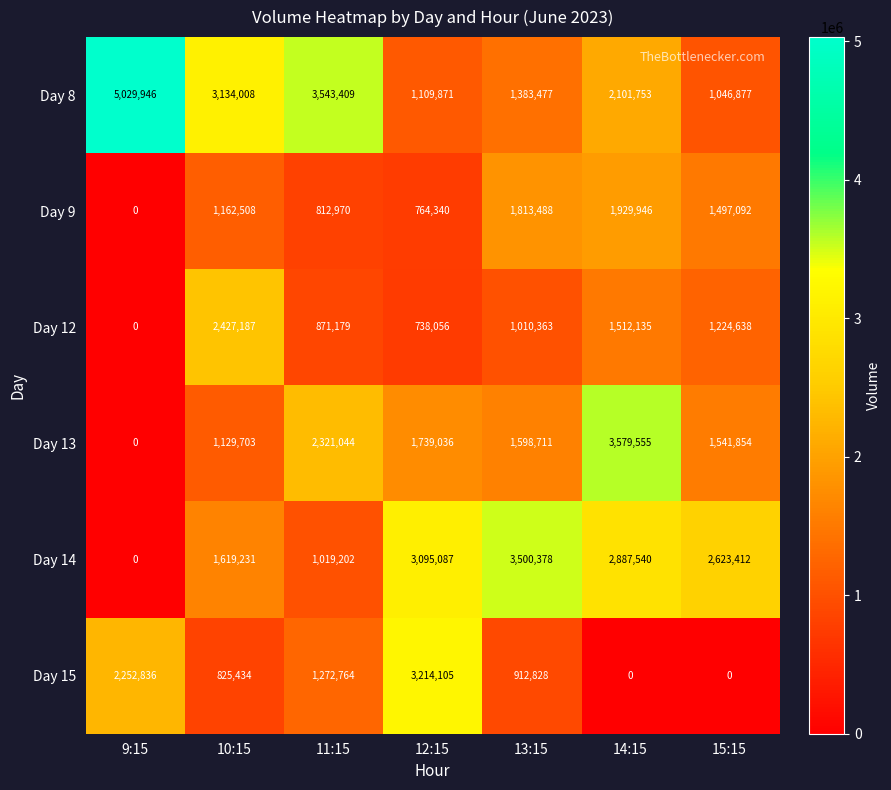

How many series are shown in this chart?

6